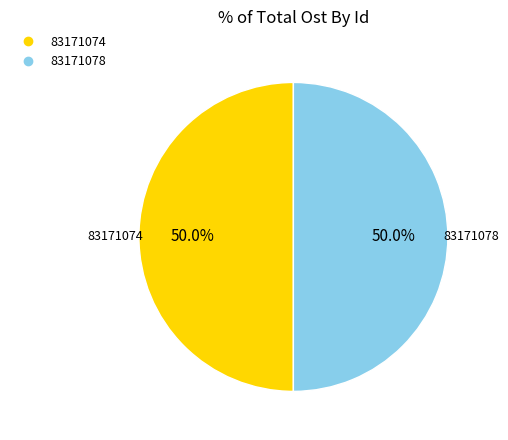

Is it true that 83171074 is 65% of the pie?

False